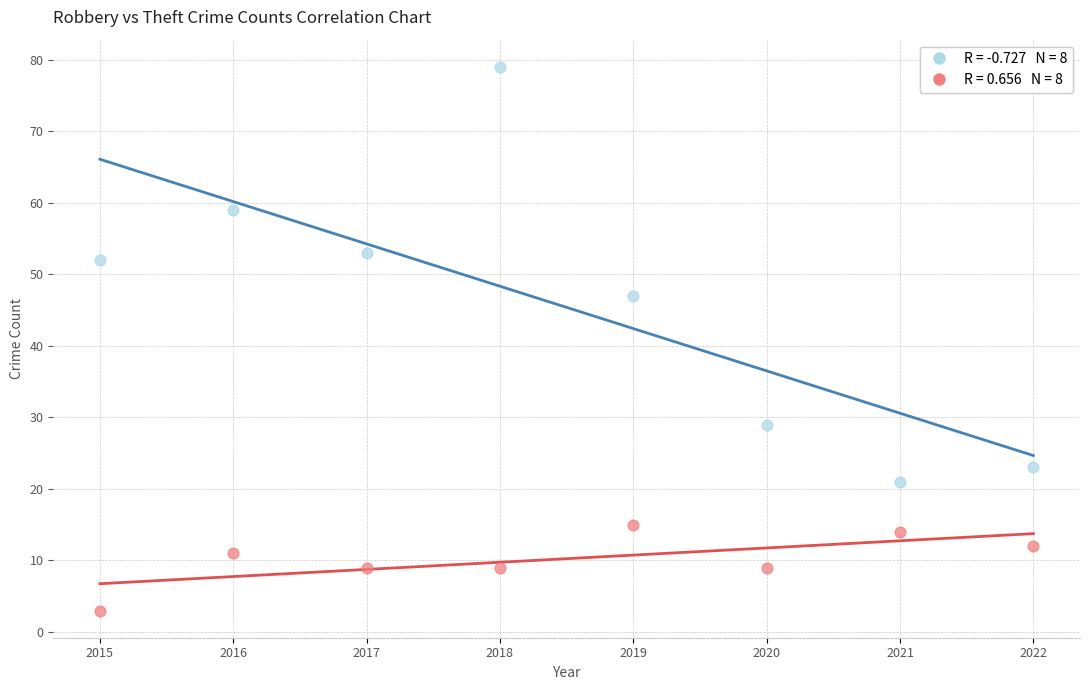

Across all series, what Y value is closest to 41?

47